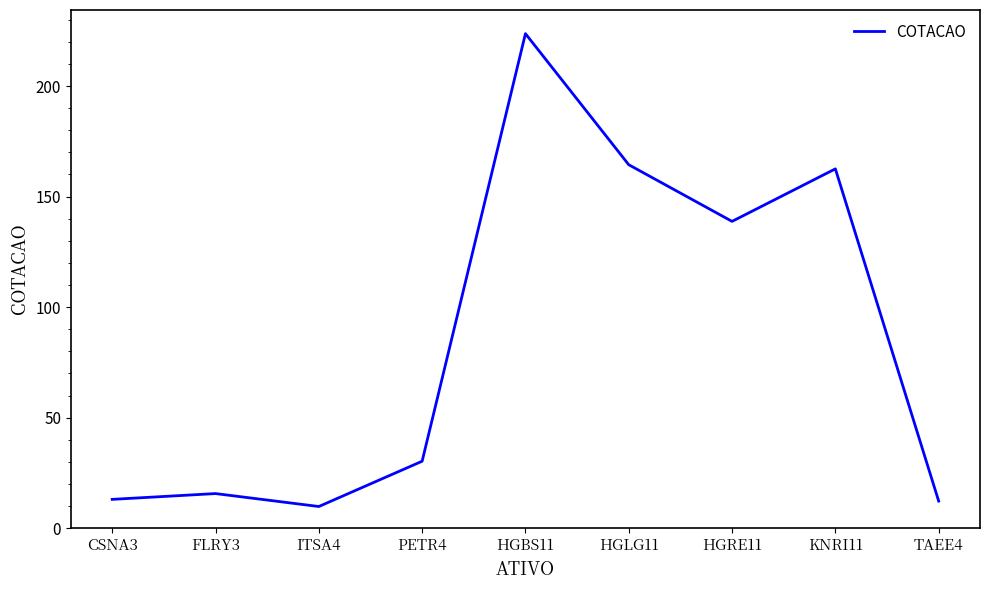

Which category has the highest value across all series?

HGBS11